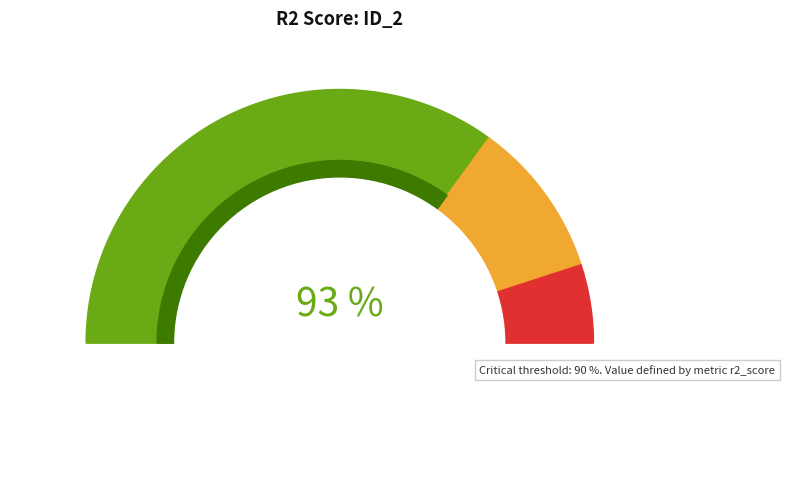

True or false: 0 accounts for 24% of the total.

False